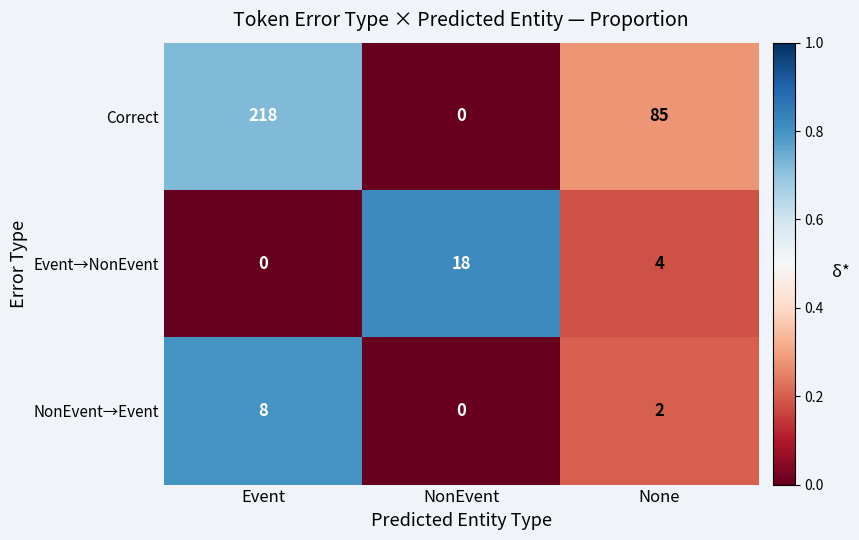

How many positive values does the NonEvent→Event series have?

2